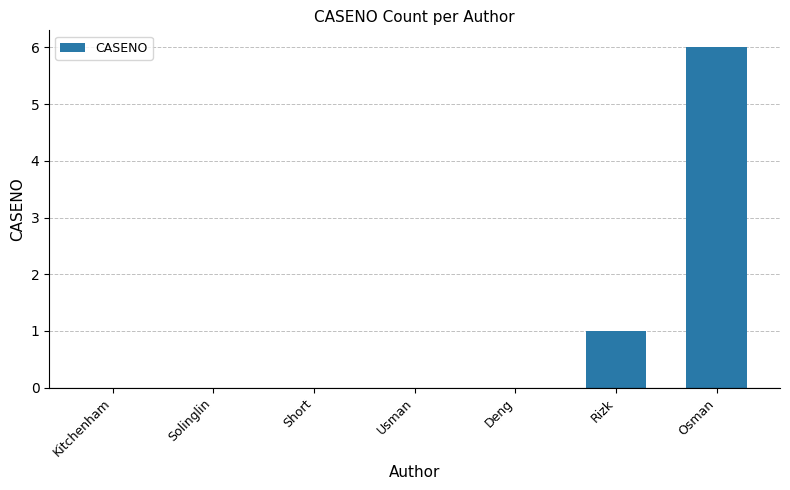

How many distinct data groups are displayed?

1